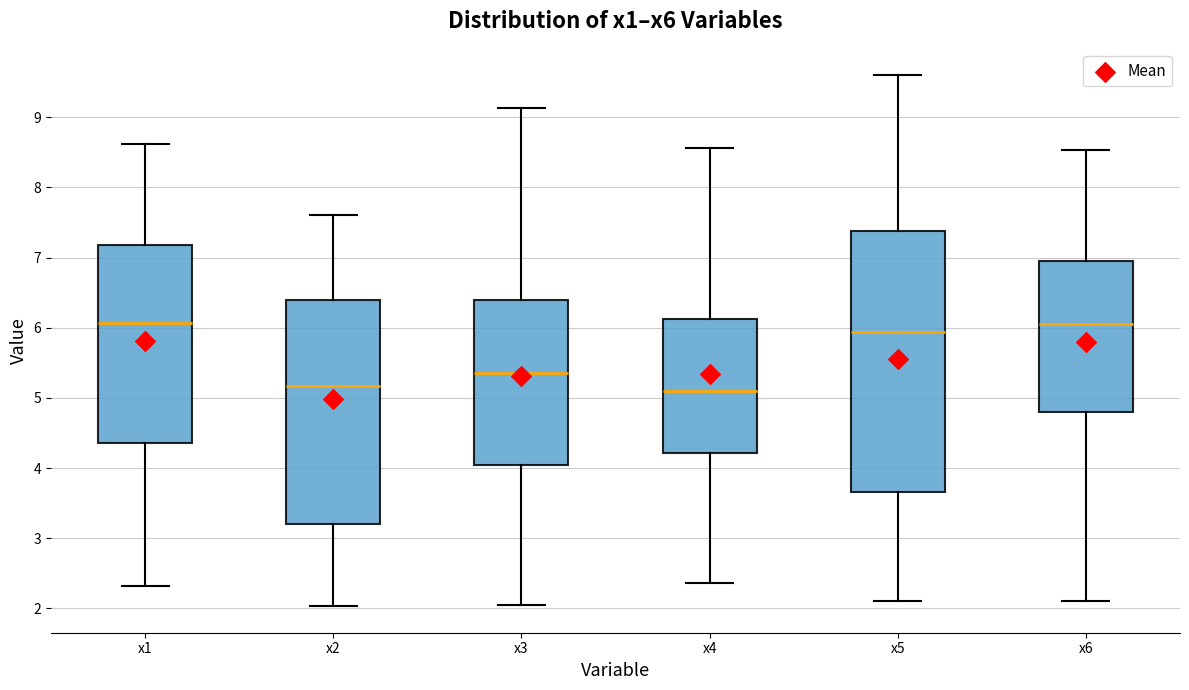

Reading left to right, transcribe this box plot: for each box, give where its median line is, the range the box spans, and where its two whiskers end, as read against the y-axis. The values are not printed on the chart, so give them approximately, as read against the axis.

x1: median 6.1, box 4.4 to 7.2, whiskers 2.3 to 8.6
x2: median 5.2, box 3.2 to 6.4, whiskers 2.0 to 7.6
x3: median 5.4, box 4.0 to 6.4, whiskers 2.1 to 9.1
x4: median 5.1, box 4.2 to 6.1, whiskers 2.4 to 8.6
x5: median 5.9, box 3.7 to 7.4, whiskers 2.1 to 9.6
x6: median 6.0, box 4.8 to 7.0, whiskers 2.1 to 8.5